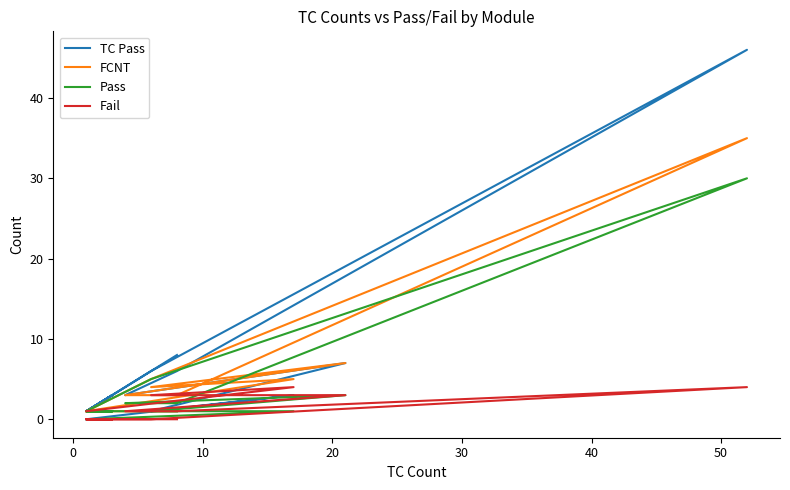

What is the value of the Fail point at the 2nd from the left?

4